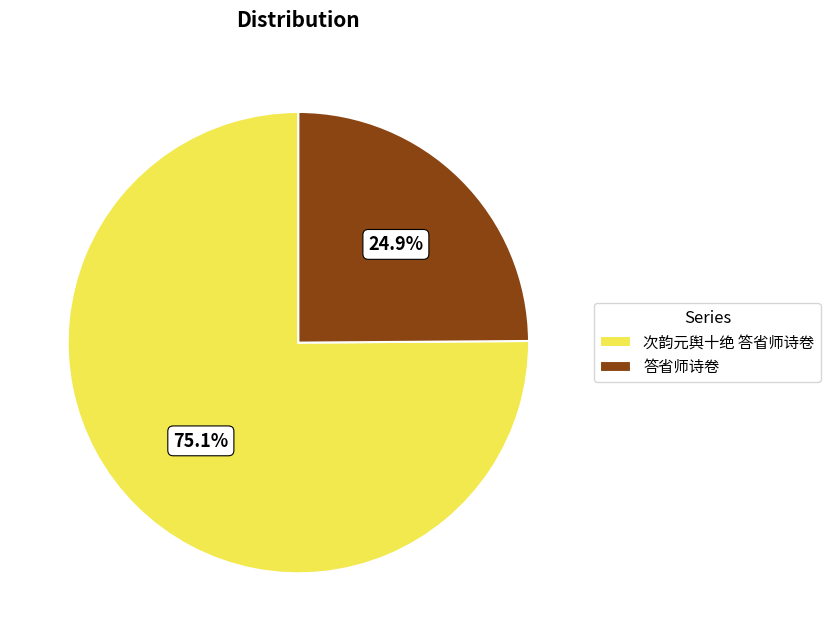

What percentage is the 答省师诗卷 slice, to the nearest percent?

25%